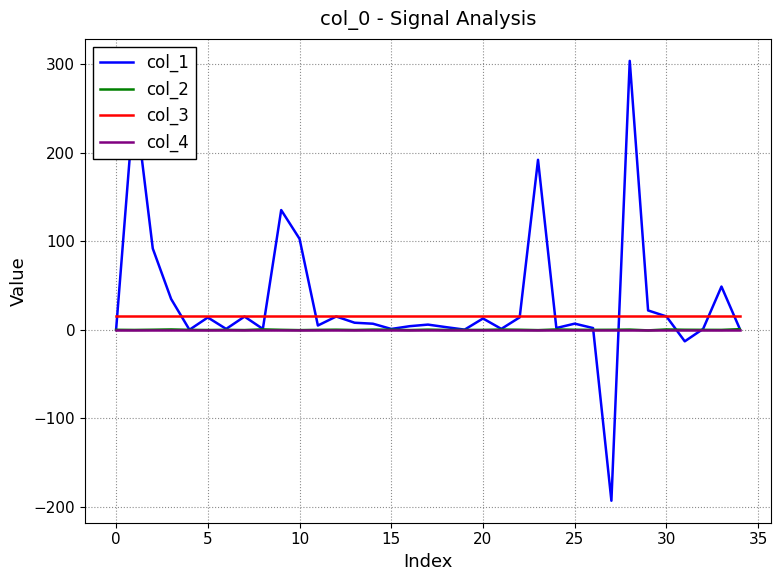

Which series has the largest total across all categories?

col_1